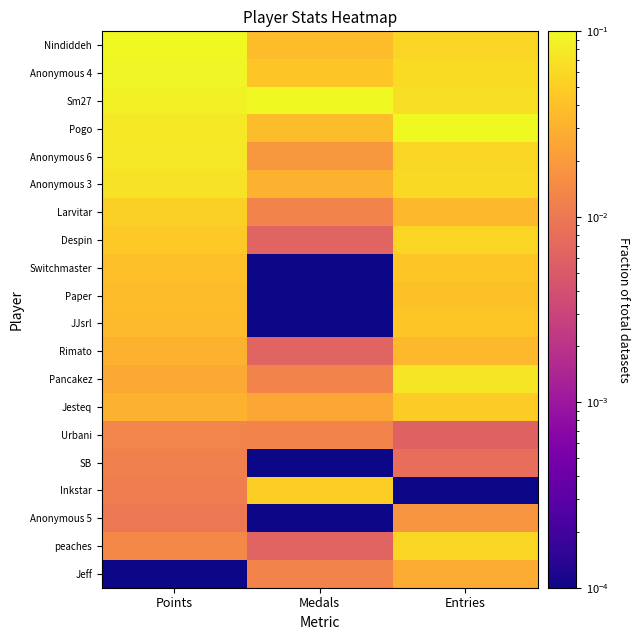

At which category does the chart reach its minimum across all series?

Medals